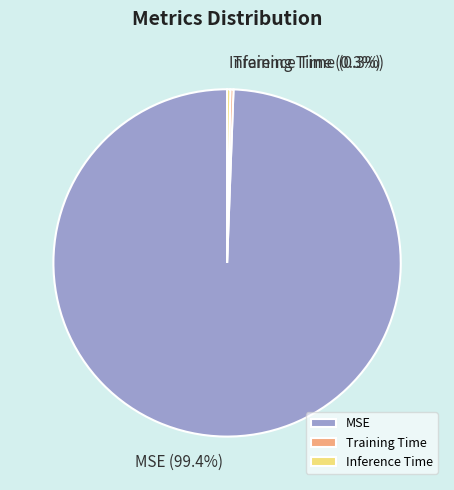

Count the number of slices in the pie.

3